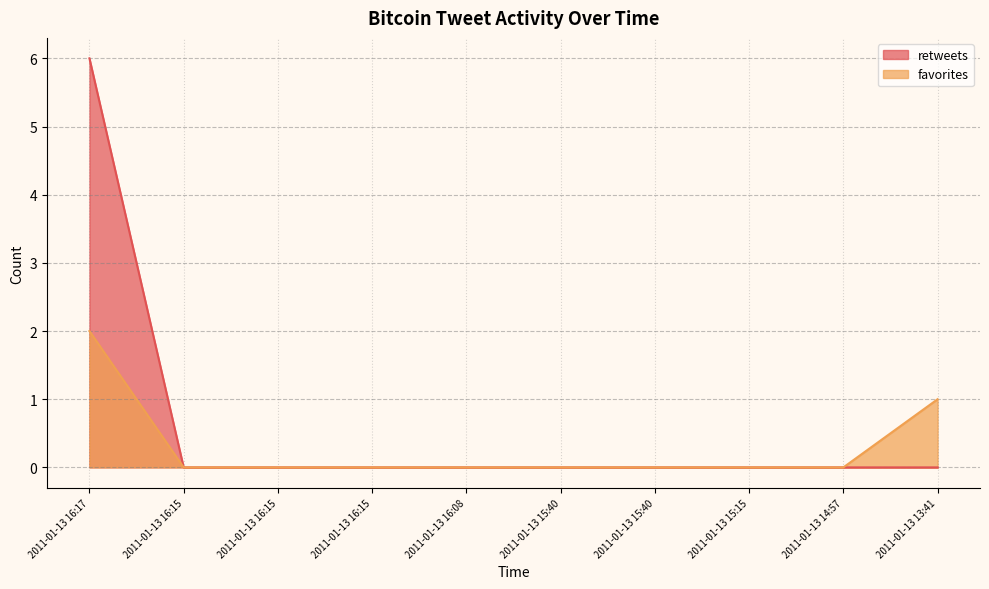

Is the value of favorites at 2011-01-13 16:15 greater than the value of retweets at 2011-01-13 15:15?

No